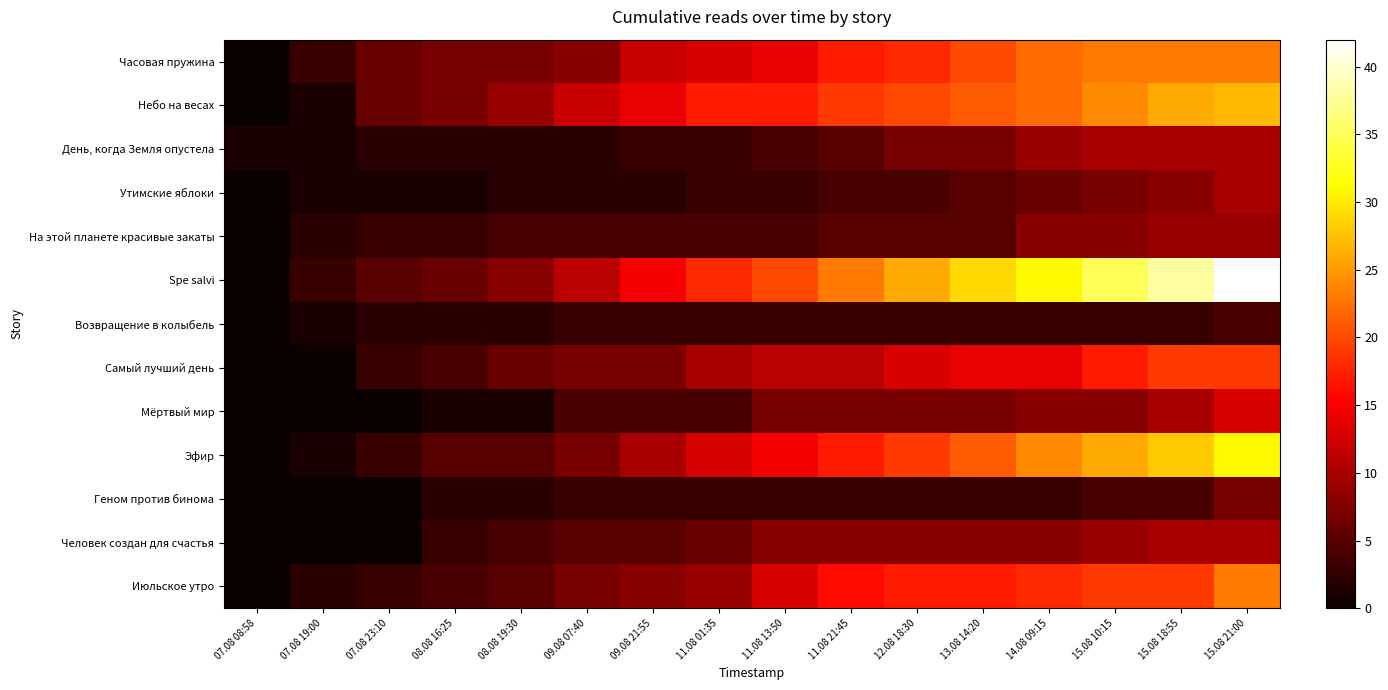

At which category is the sum across all series the highest?

15.08 21:00